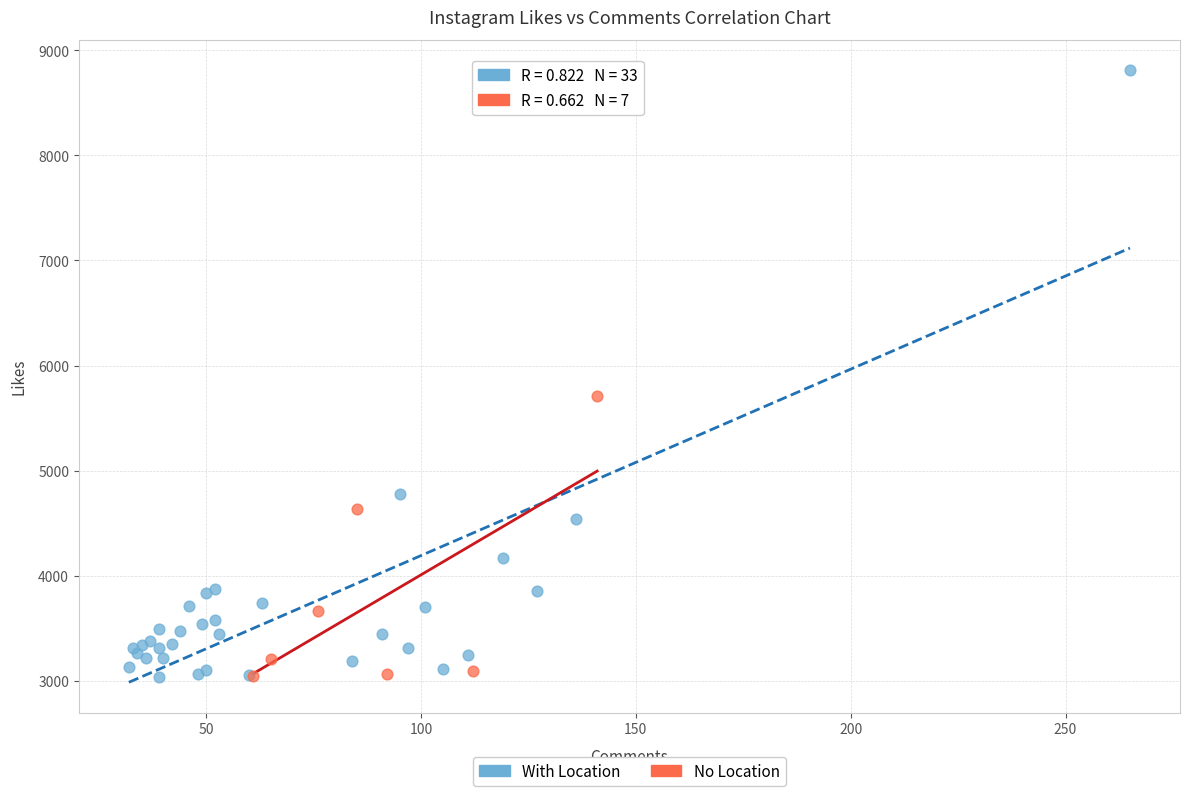

Which series has the largest Y range (max minus min)?

With Location